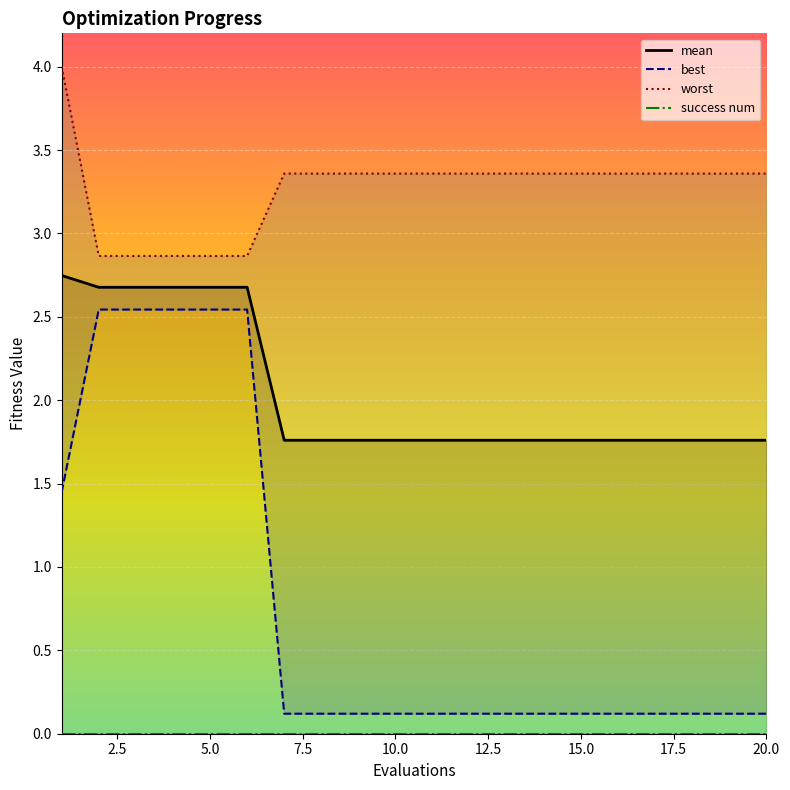

True or false: best and mean intersect in this chart.

False